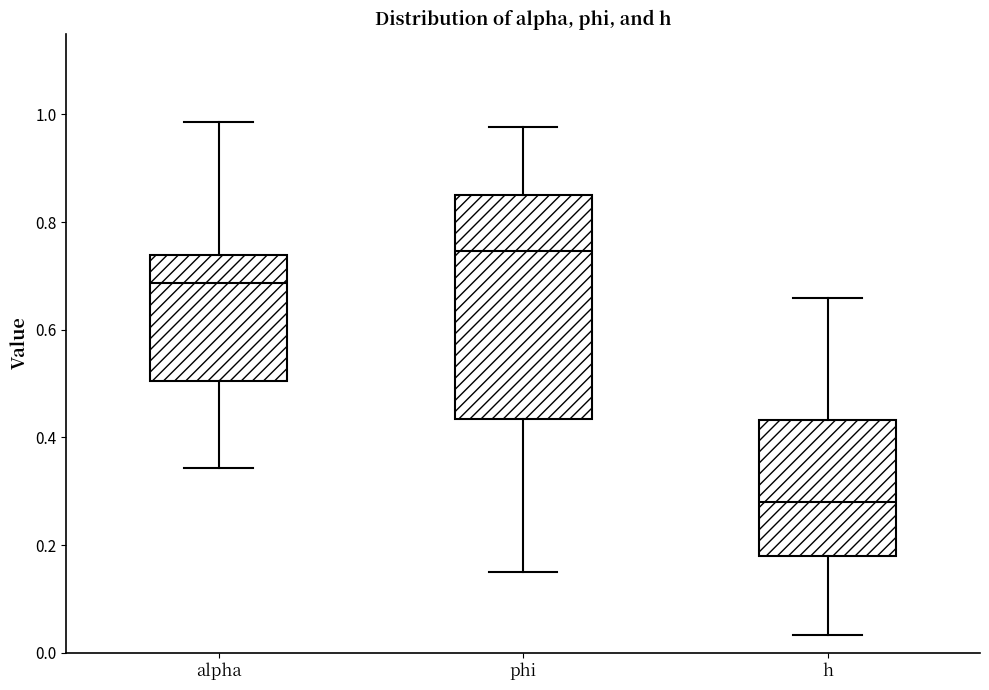

Comparing the boxes themselves (not the whiskers), which one is the tallest?

phi